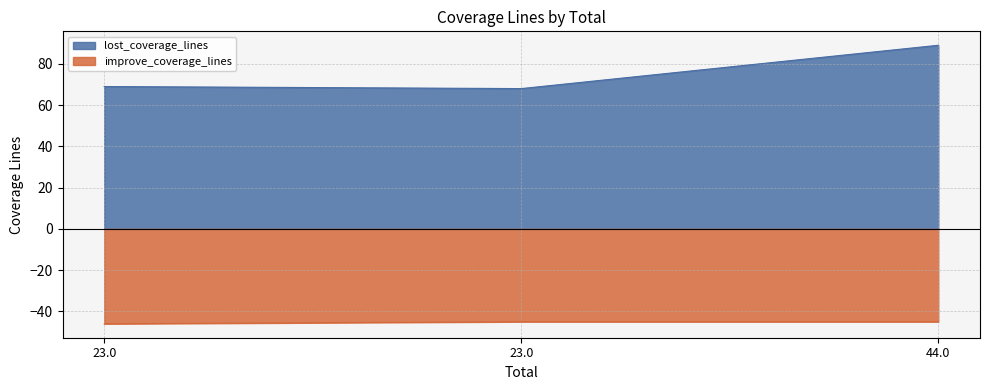

Rank the categories by improve_coverage_lines value from highest to lowest.

23.0, 44.0, 23.0